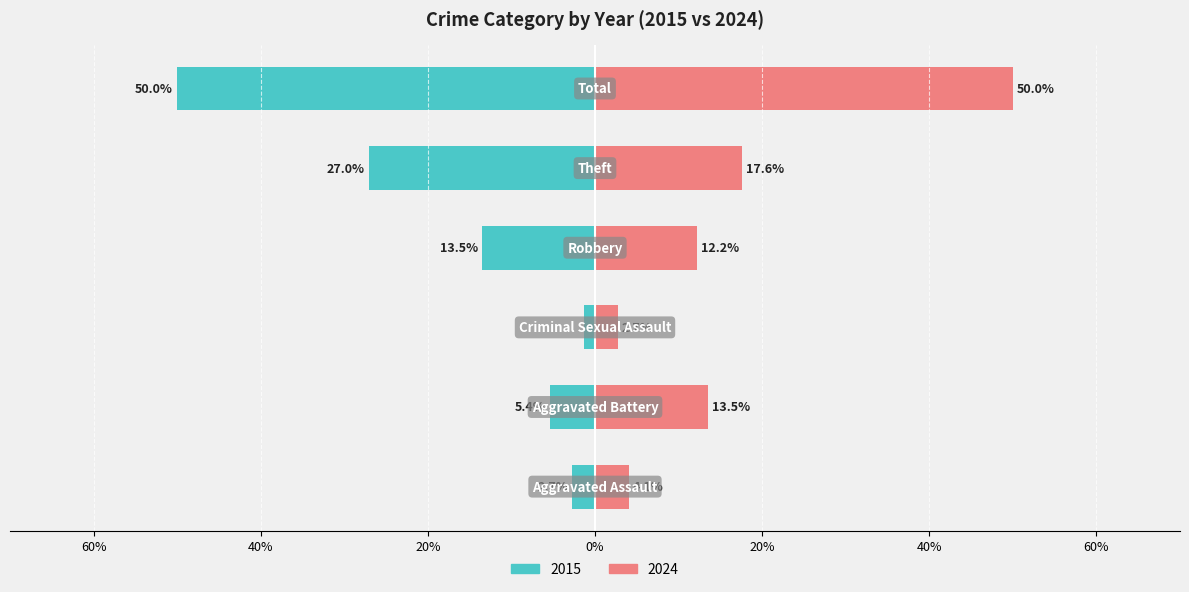

What position from the right is Theft?

2